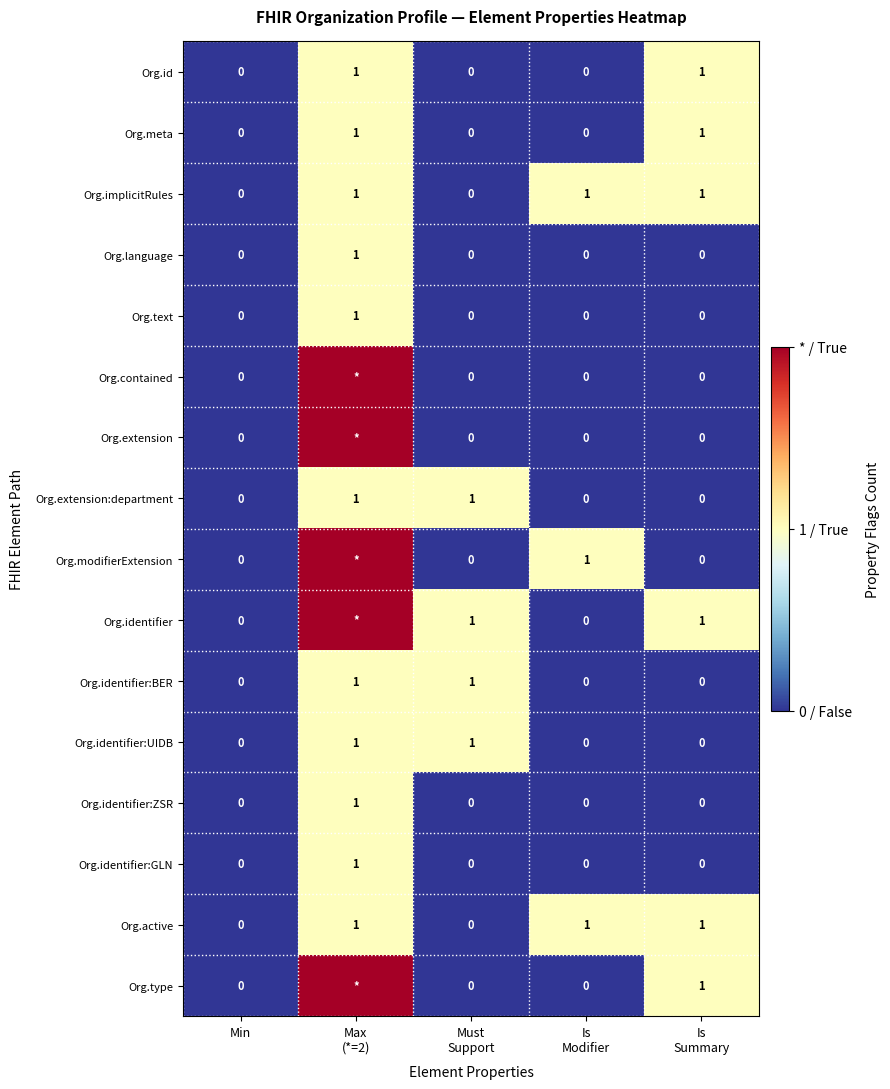

Count the Org.implicitRules values in the range 0 to 1.

5